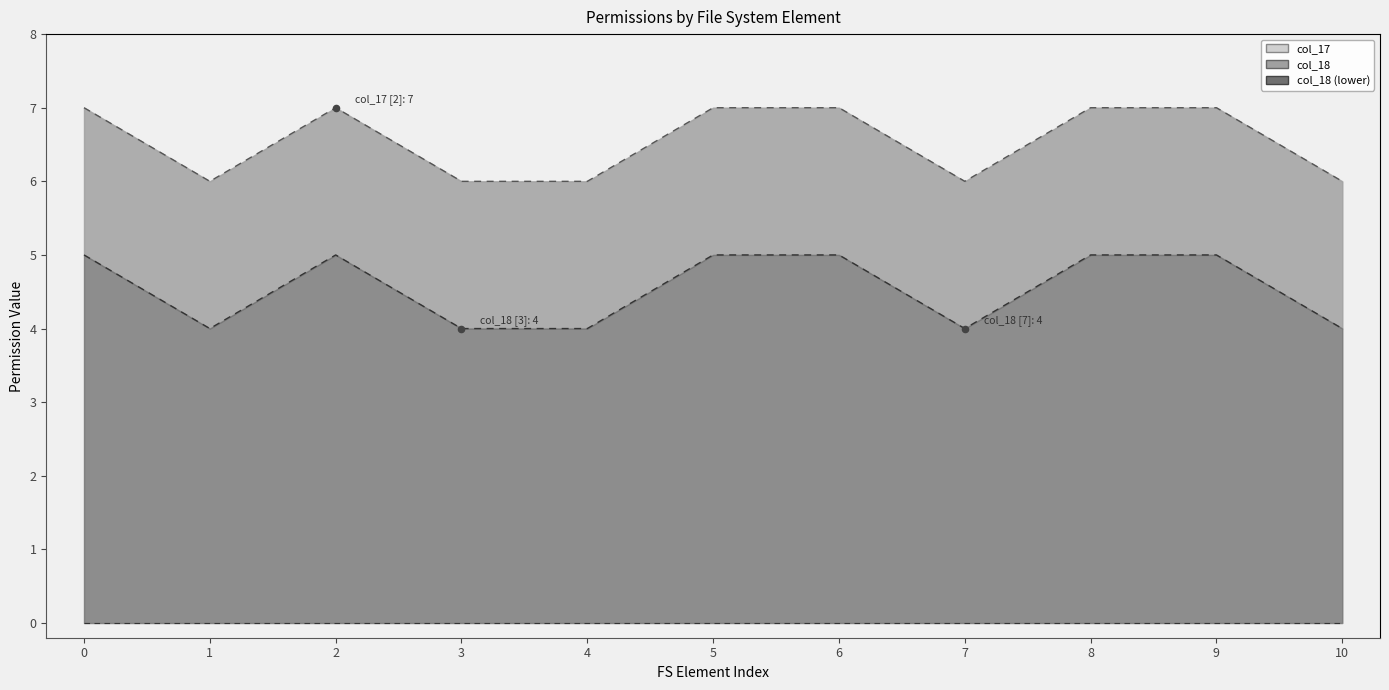

Which series contains the highest Y value?

col_17